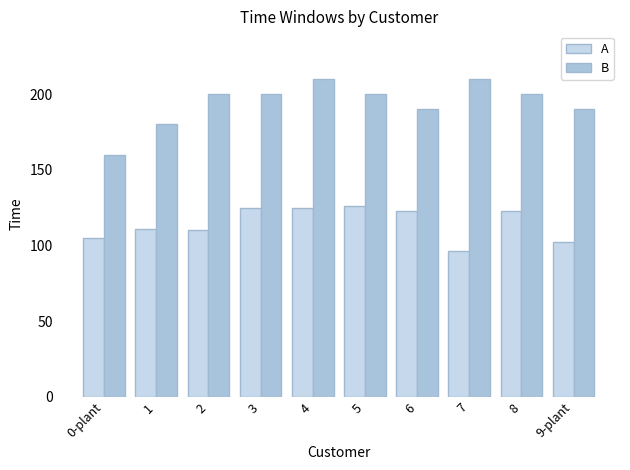

What position from the left is 1?

2